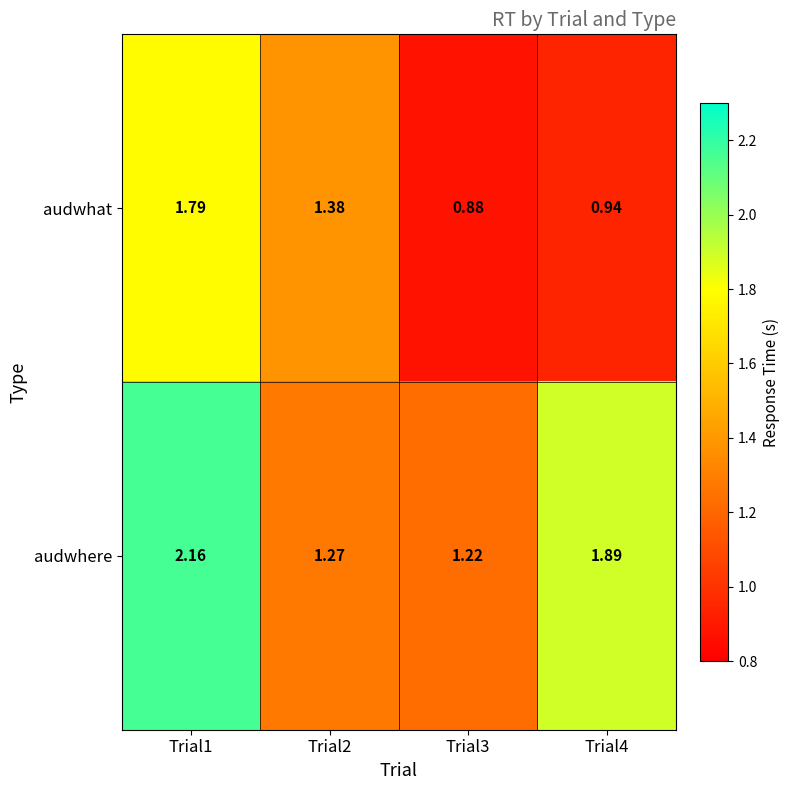

Rank the series by their maximum value, from highest to lowest.

audwhere, audwhat